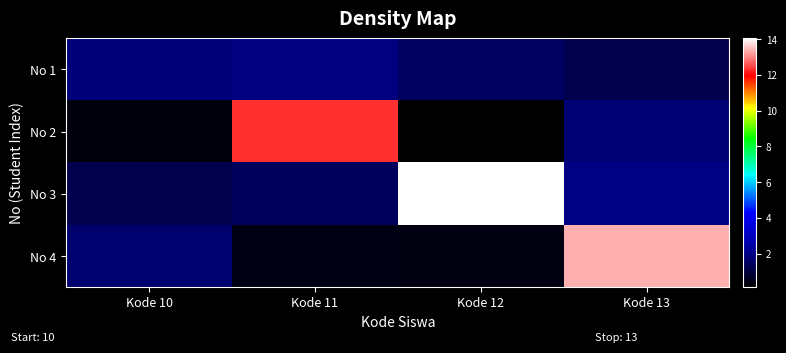

At how many categories does at least one series exceed 6?

3